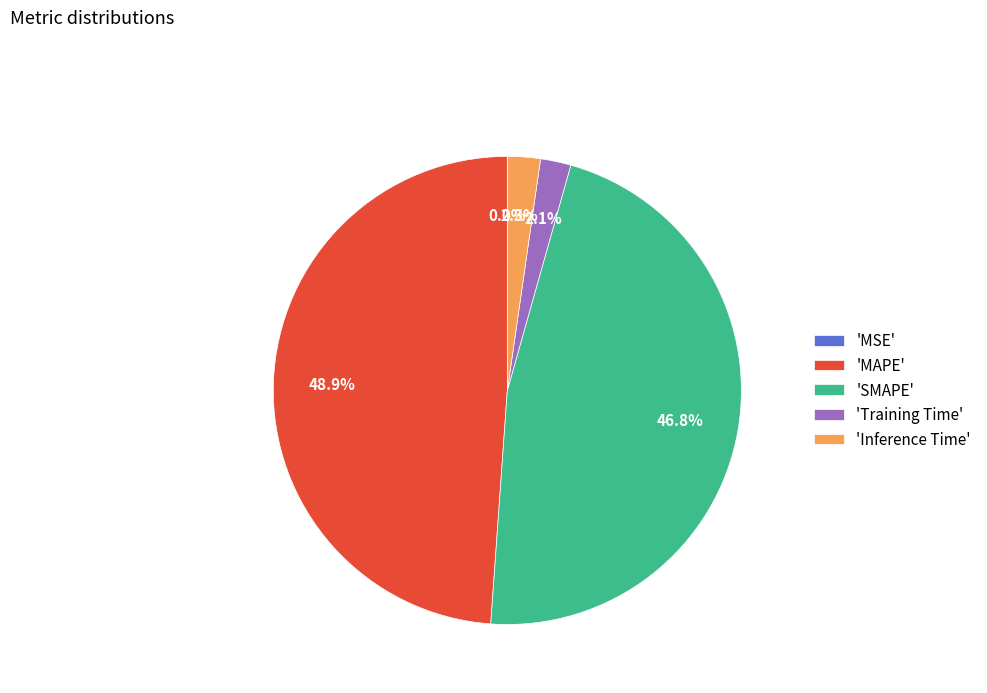

Which category has the biggest portion of the pie?

'MAPE'